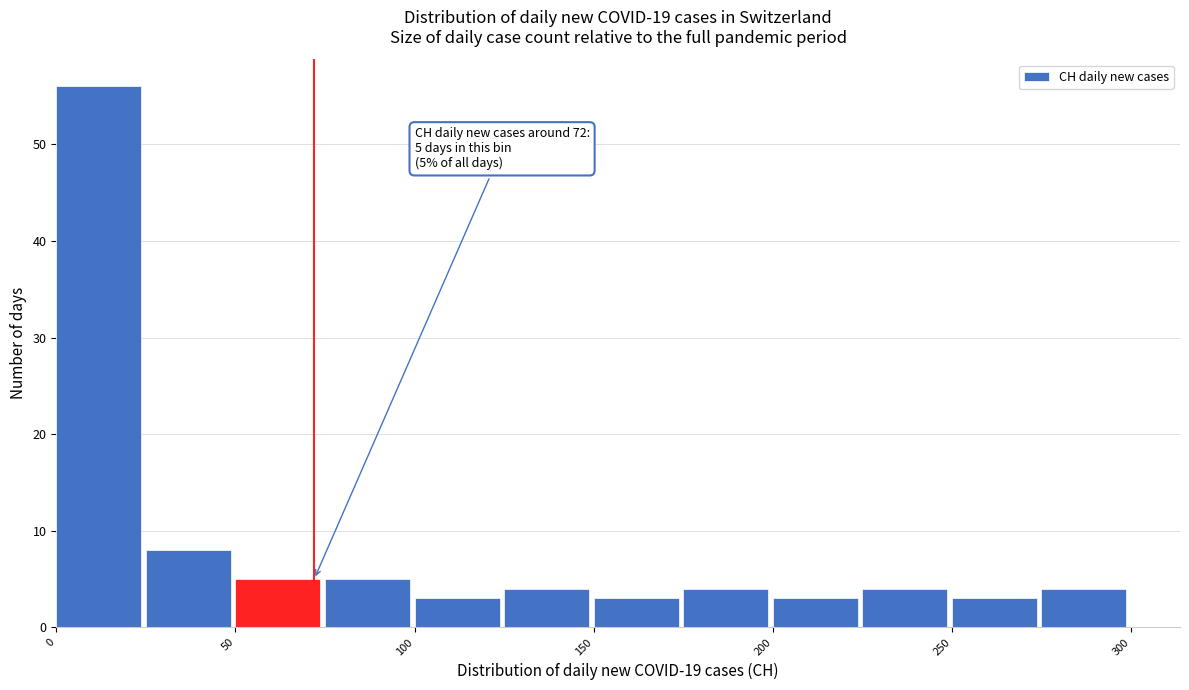

Which range on the x-axis has the tallest bar?

0 to 25